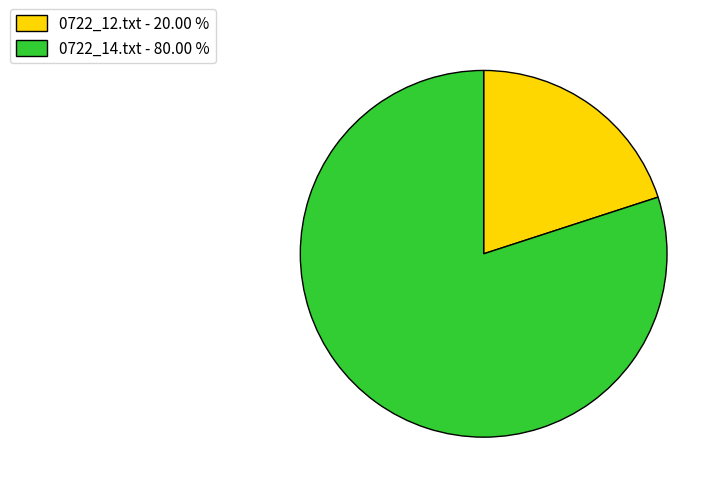

Does any single category account for the majority?

Yes